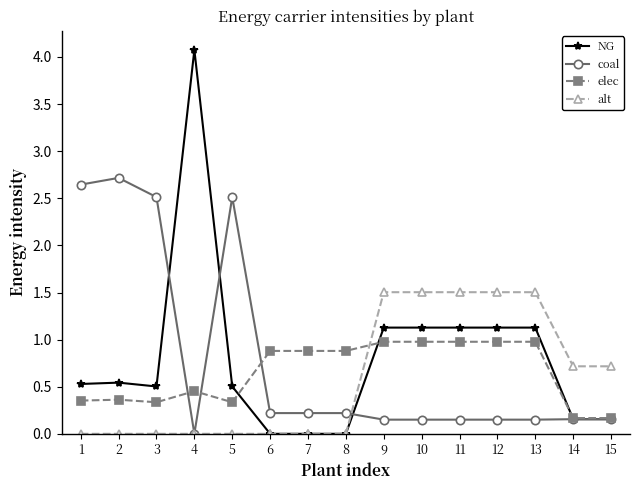

What is the value of the elec point at the 8th from the left?

0.9